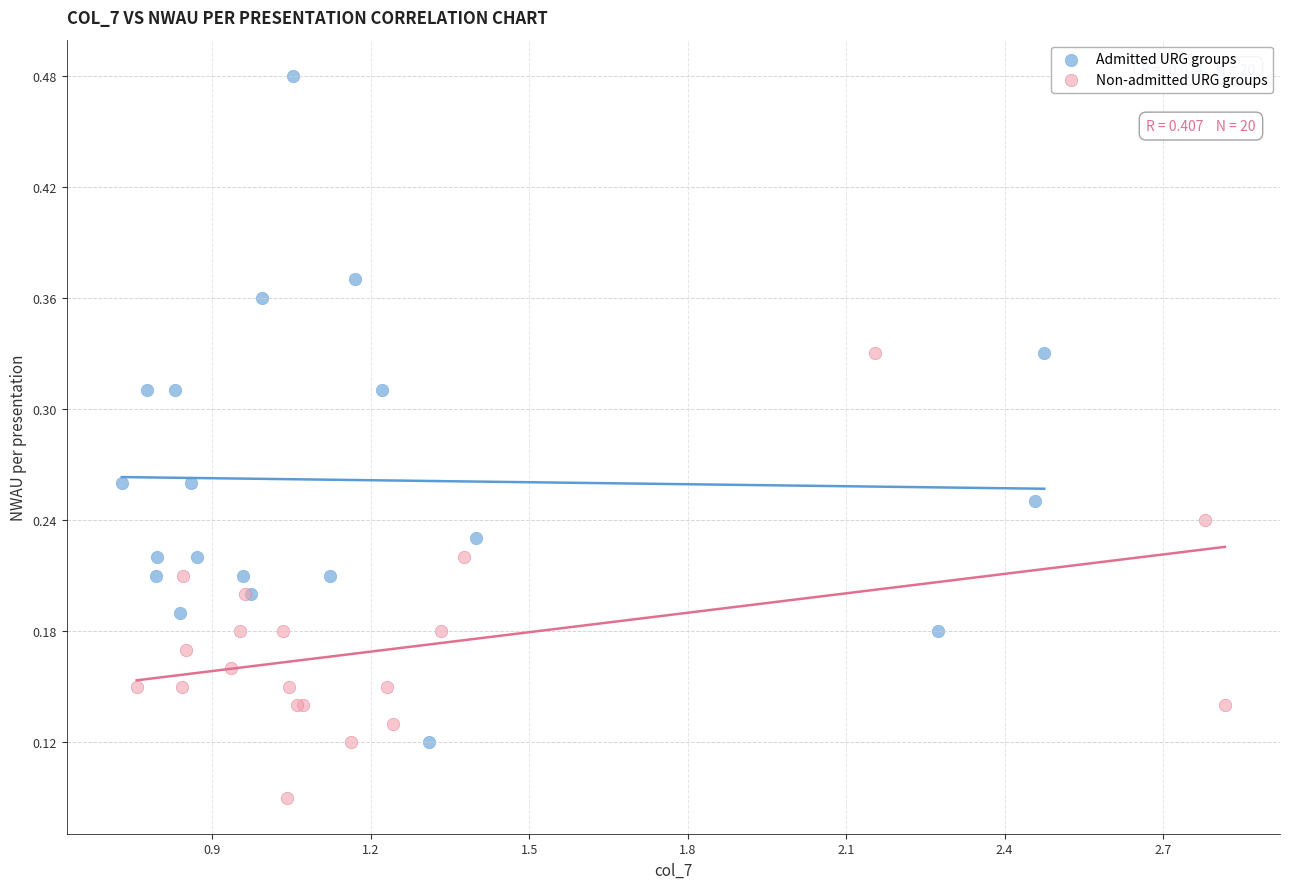

Which series contains the lowest Y value?

Non-admitted URG groups